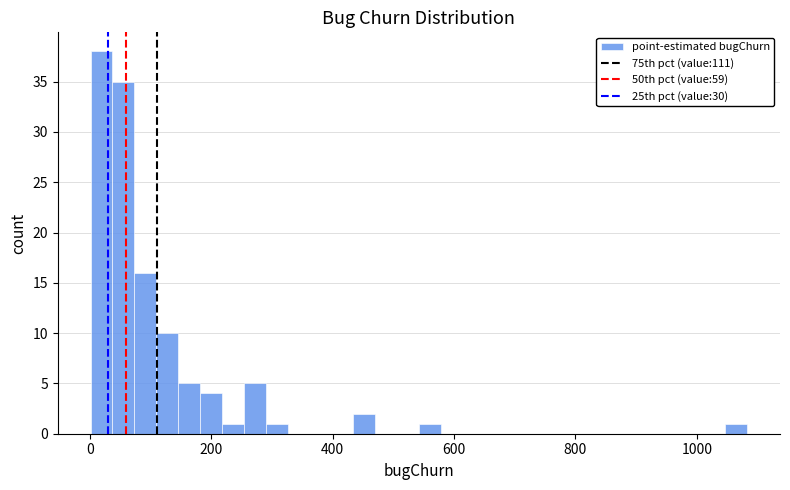

Read against the x-axis, roughly where is the centre of the tallest bar?

20